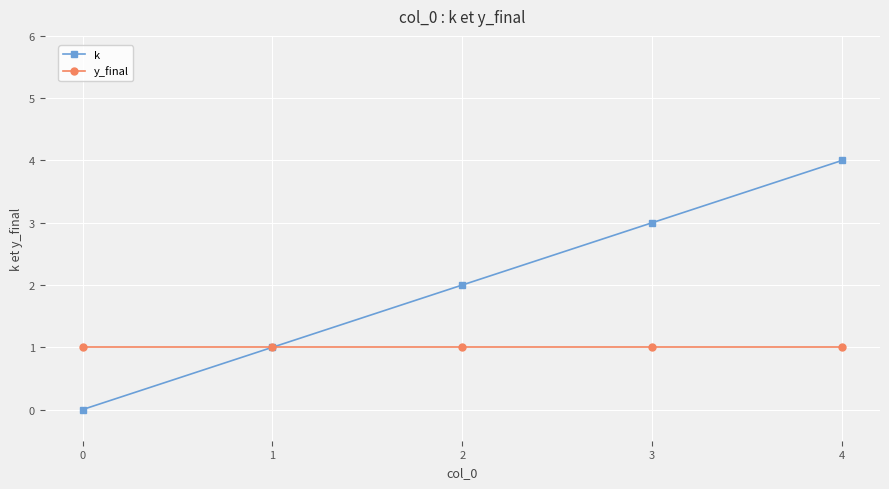

At which label is k closest to 2?

2